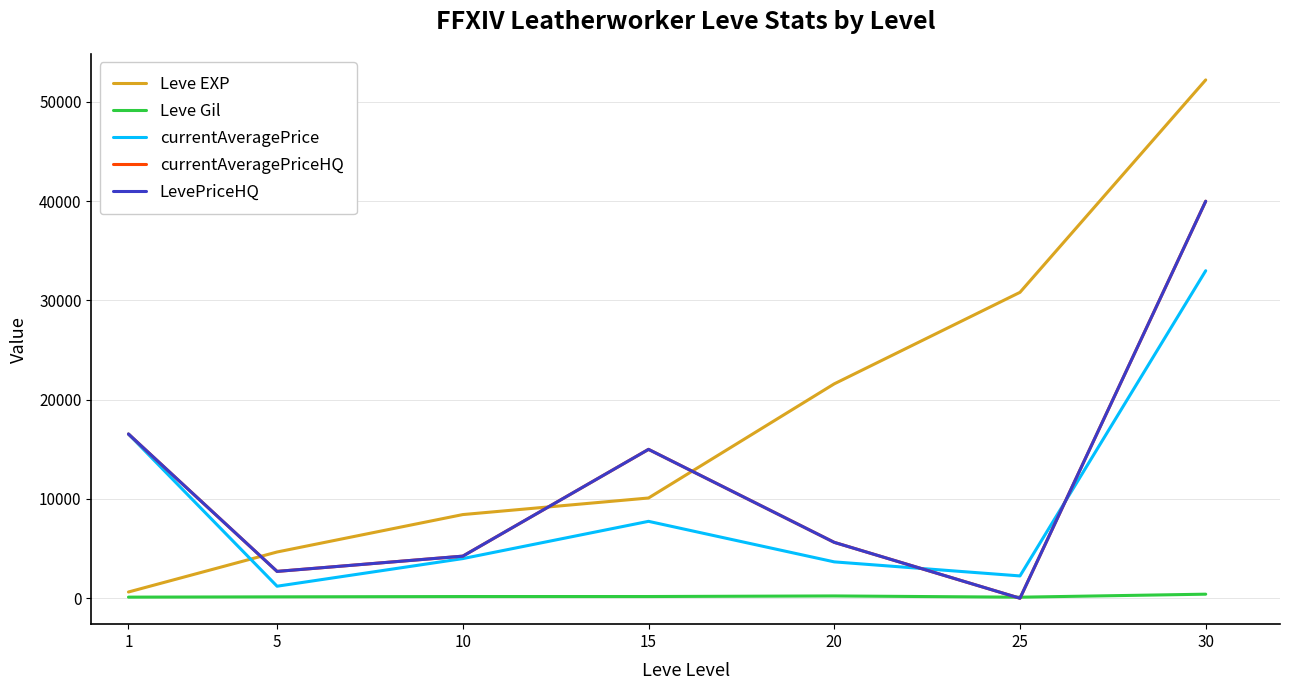

At which category does the chart reach its peak across all series?

30